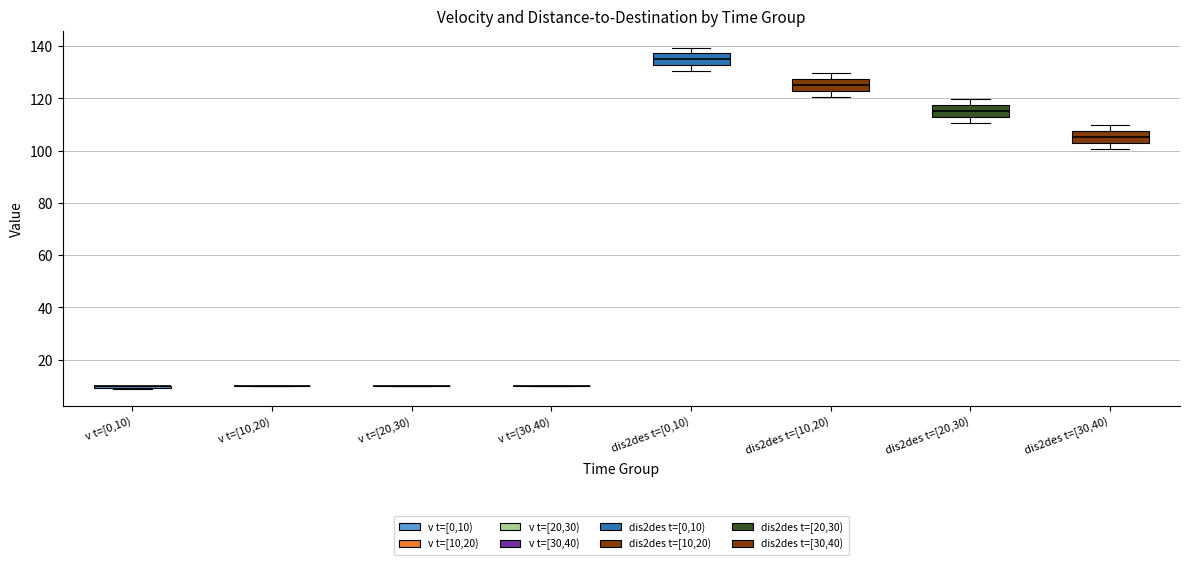

Reading left to right, transcribe this box plot: for each box, give where its median line is, the range the box spans, and where its two whiskers end, as read against the y-axis. The values are not printed on the chart, so give them approximately, as read against the axis.

v t=[0,10): box collapsed to a line at 10, whiskers 8 to 10
v t=[10,20): box collapsed to a line at 10, whiskers 10 to 10
v t=[20,30): box collapsed to a line at 10, whiskers 10 to 10
v t=[30,40): box collapsed to a line at 10, whiskers 10 to 10
dis2des t=[0,10): median 136, box 132 to 138, whiskers 130 to 140
dis2des t=[10,20): median 126, box 122 to 128, whiskers 120 to 130
dis2des t=[20,30): median 116, box 112 to 118, whiskers 110 to 120
dis2des t=[30,40): median 106, box 102 to 108, whiskers 100 to 110